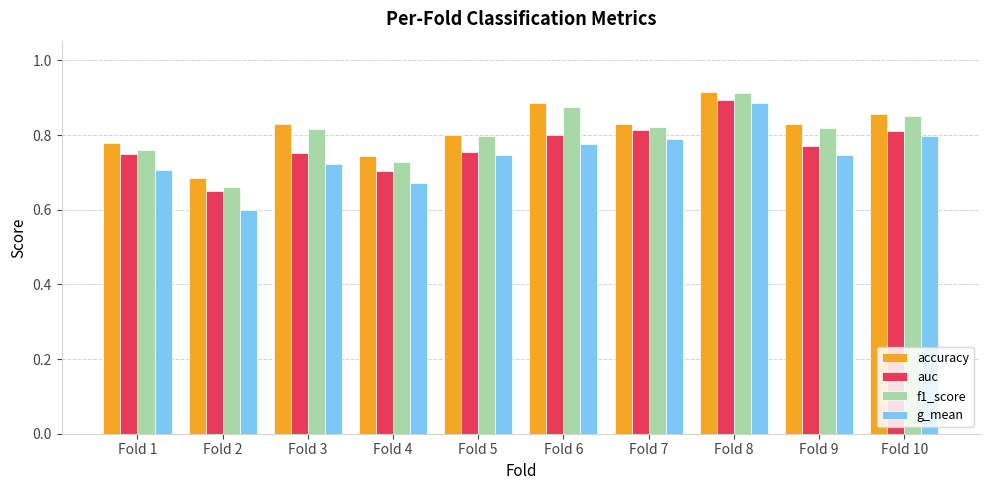

How many categories are shown in the chart?

10